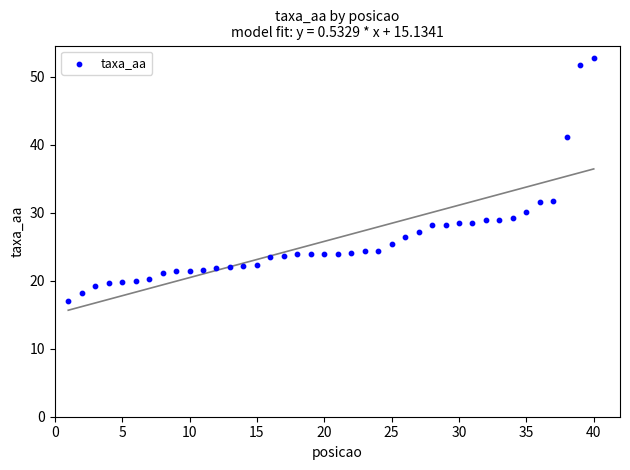

What is the range of Y values (max minus min)?

35.7